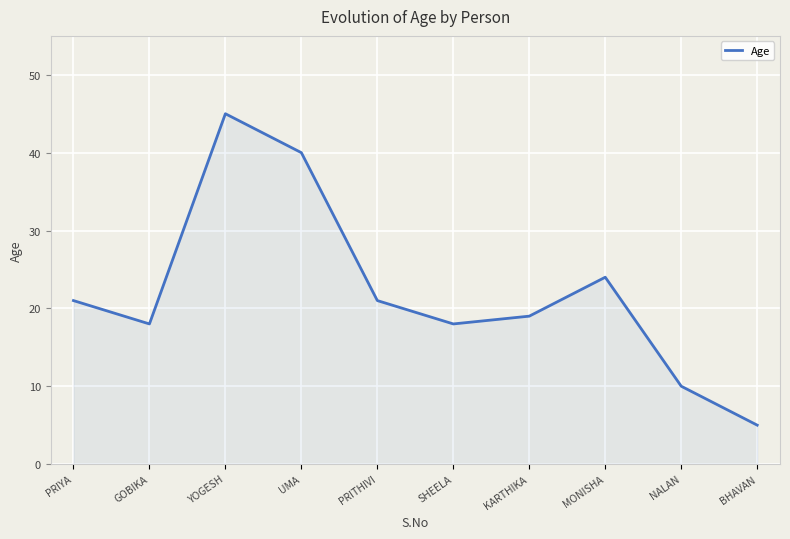

How many interior local valleys (lower than both neighbors) does the data have?

2